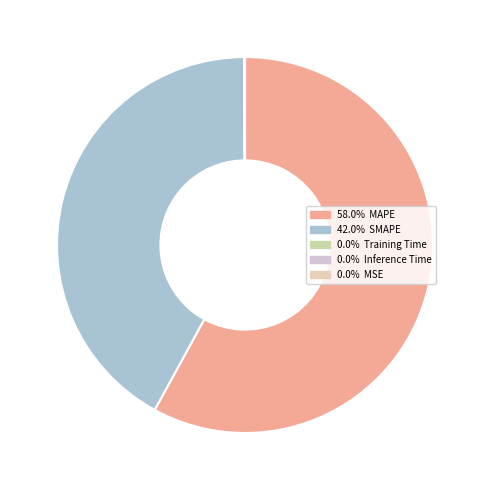

How many segments does this pie chart have?

5